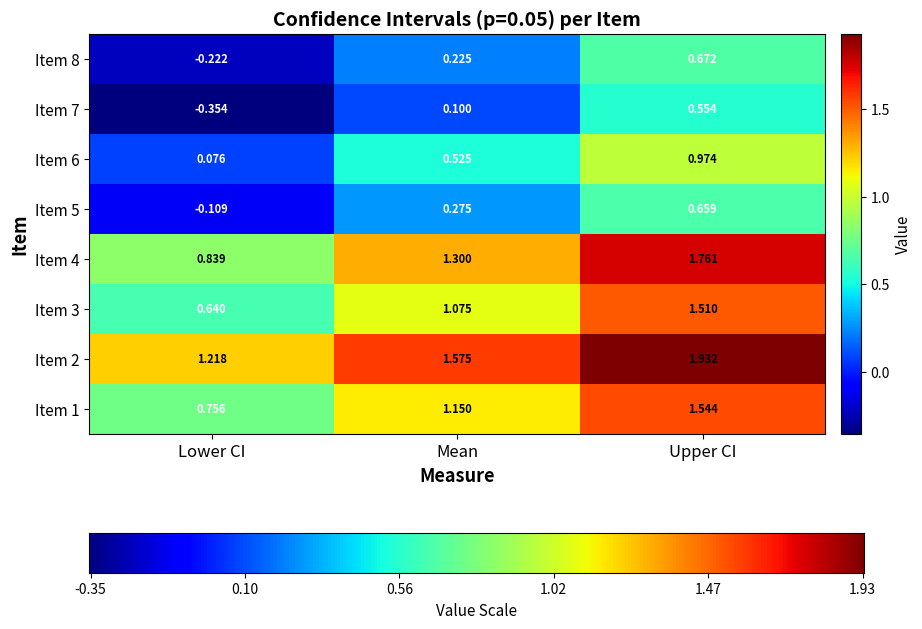

At which category does the chart reach its peak across all series?

Upper CI